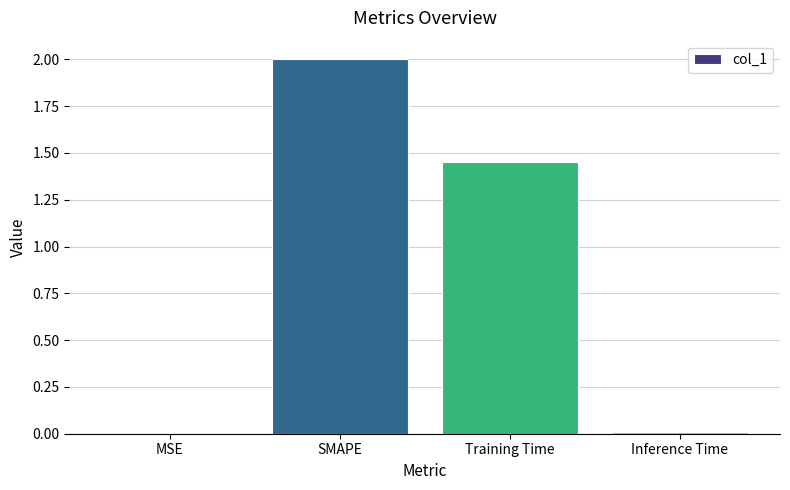

True or false: the data shows 0.0 at MSE.

True